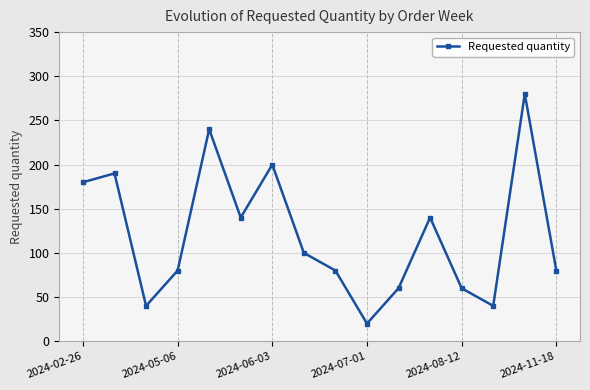

True or false: there are more than 2 points higher than both neighbors.

True